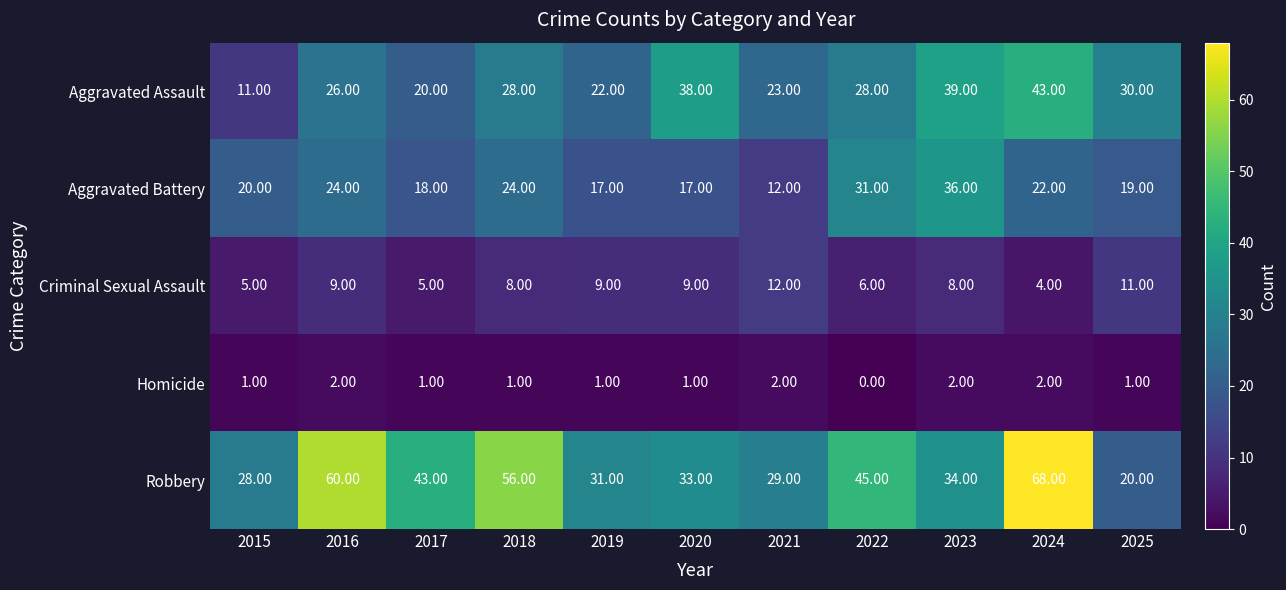

Rank the series by their average value, from lowest to highest.

Homicide, Criminal Sexual Assault, Aggravated Battery, Aggravated Assault, Robbery